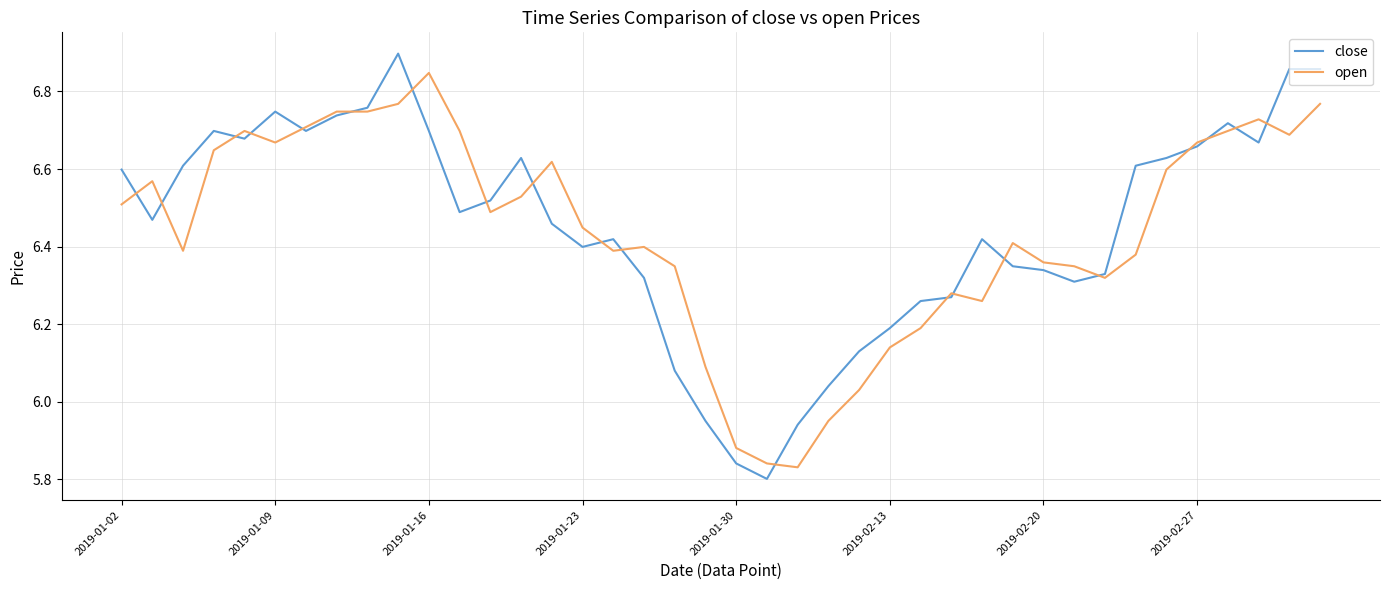

Rank the series by their maximum value, from lowest to highest.

open, close